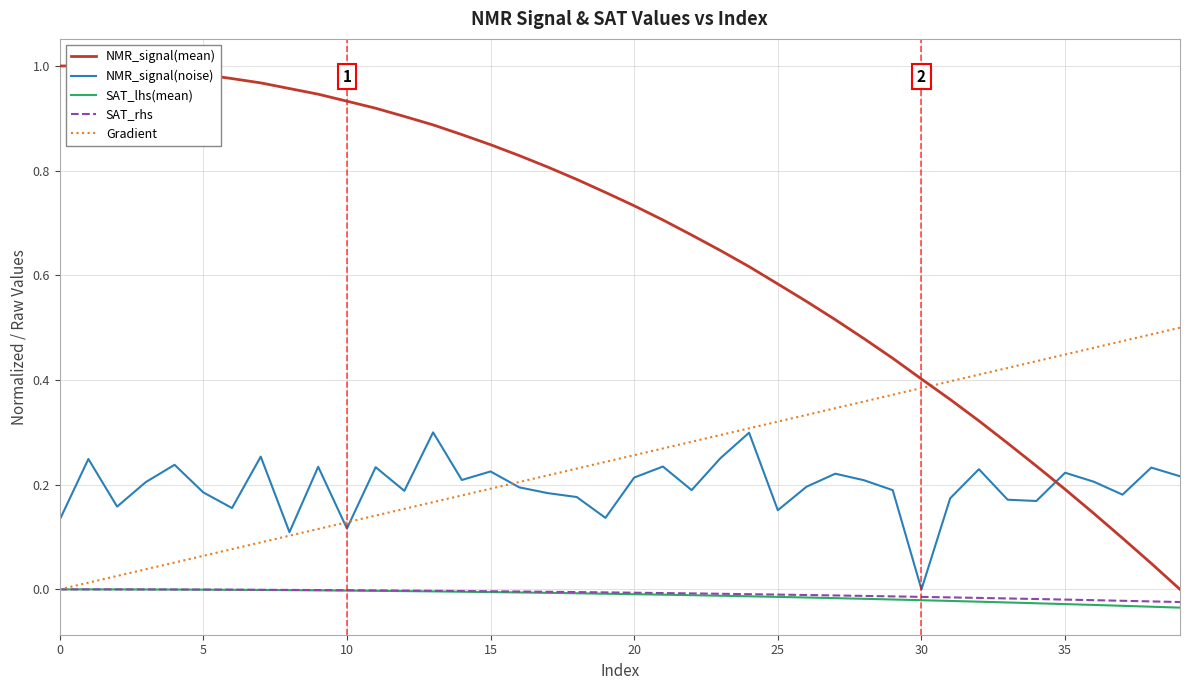

Which series has the largest total across all categories?

NMR_signal(mean)